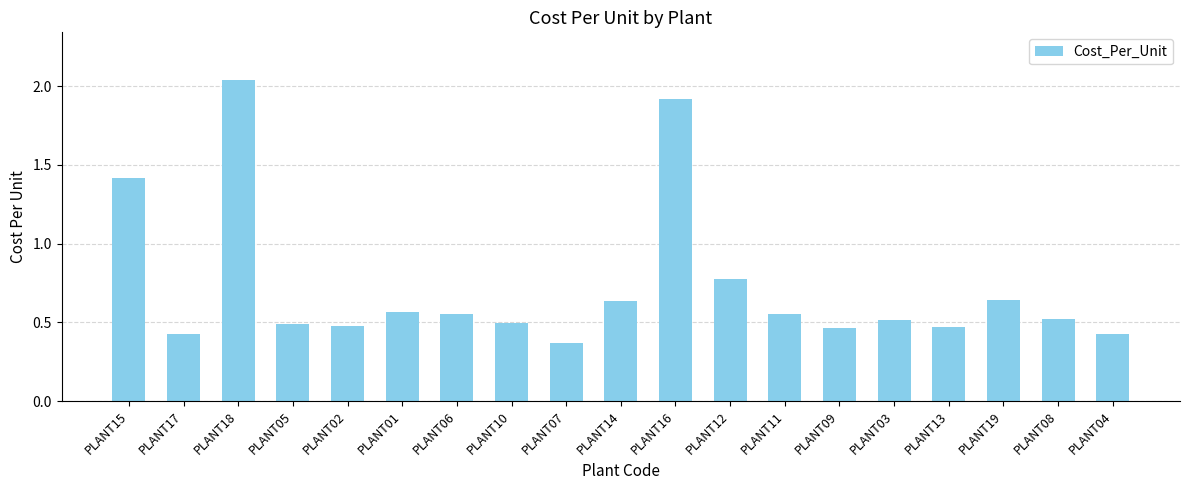

What is the sum of all values?

13.8